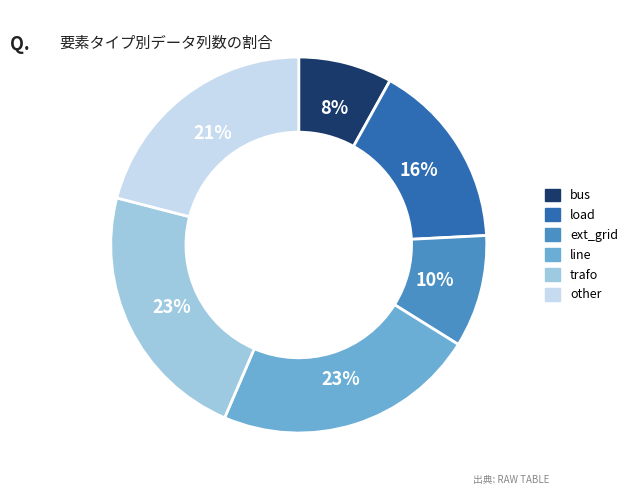

To the nearest percent, what is the combined percentage of trafo and load?

39%